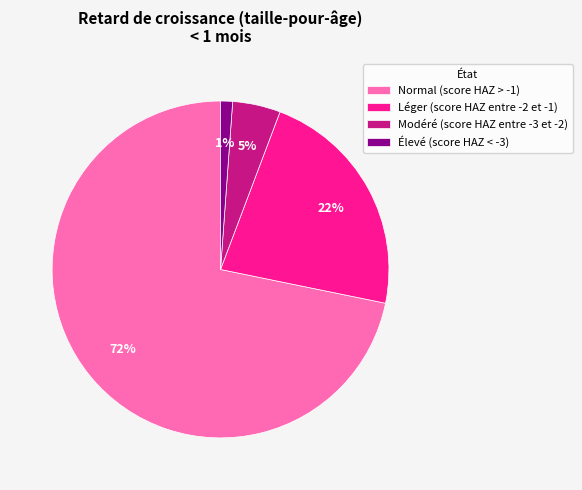

How many slices are in this pie chart?

4